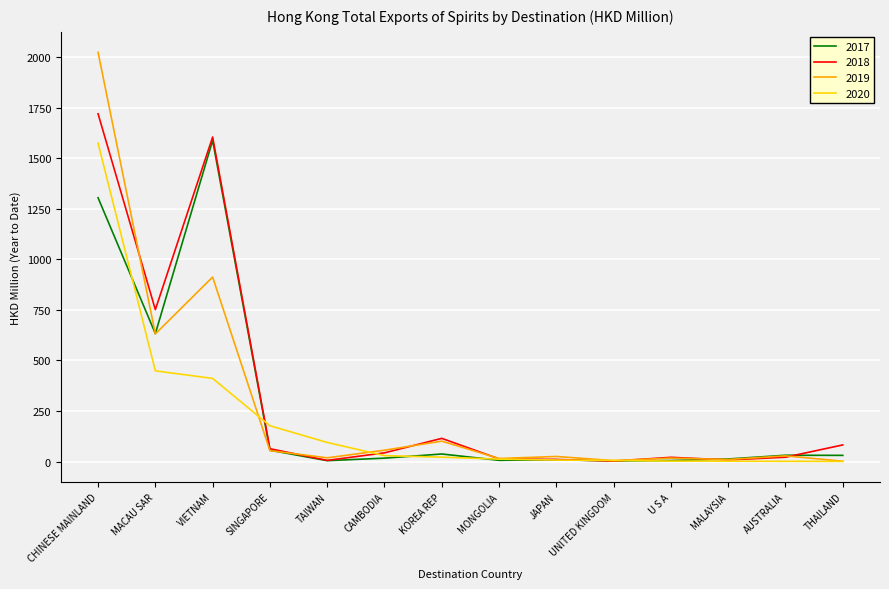

Does the chart have visible grid lines?

Yes